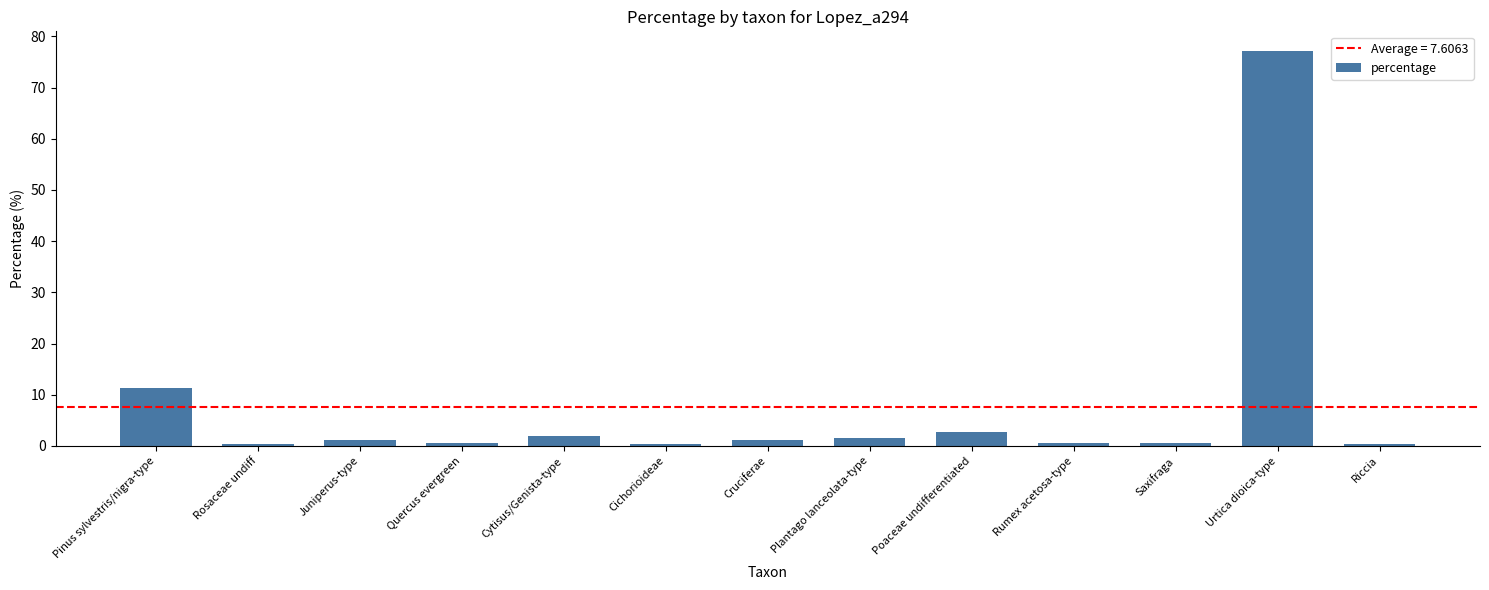

What is the average value?

7.7